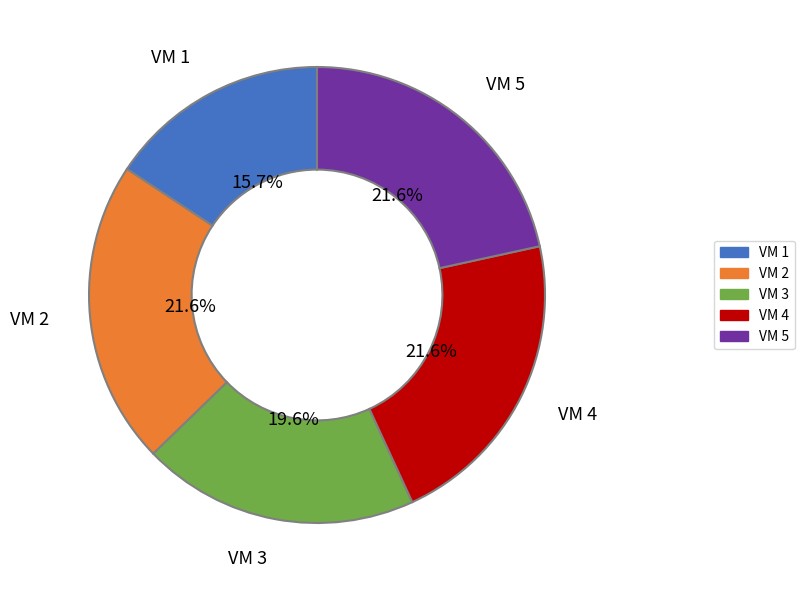

To the nearest percent, what portion does VM 4 represent?

22%